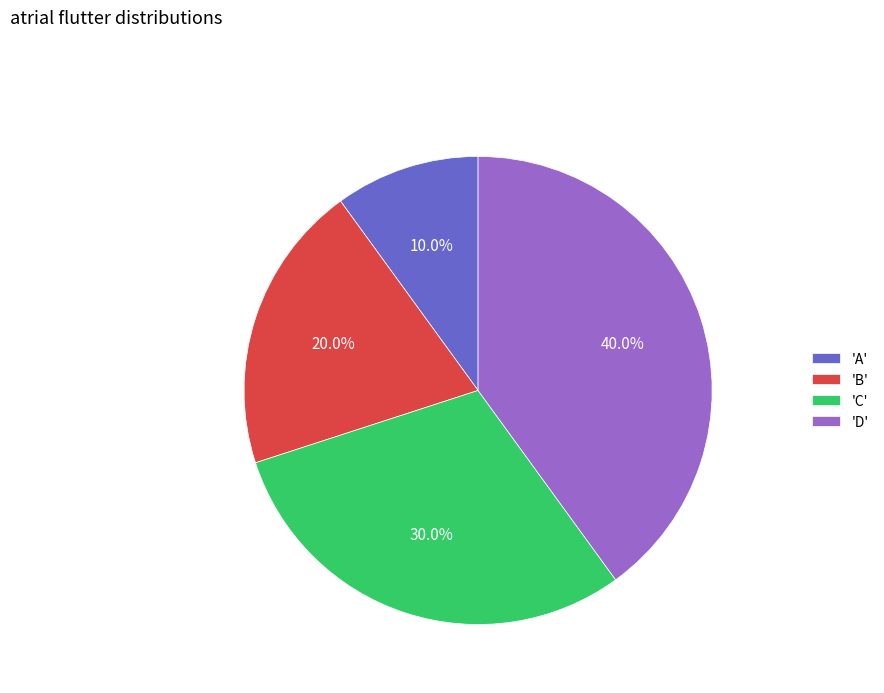

Which slice is the smallest?

'A'